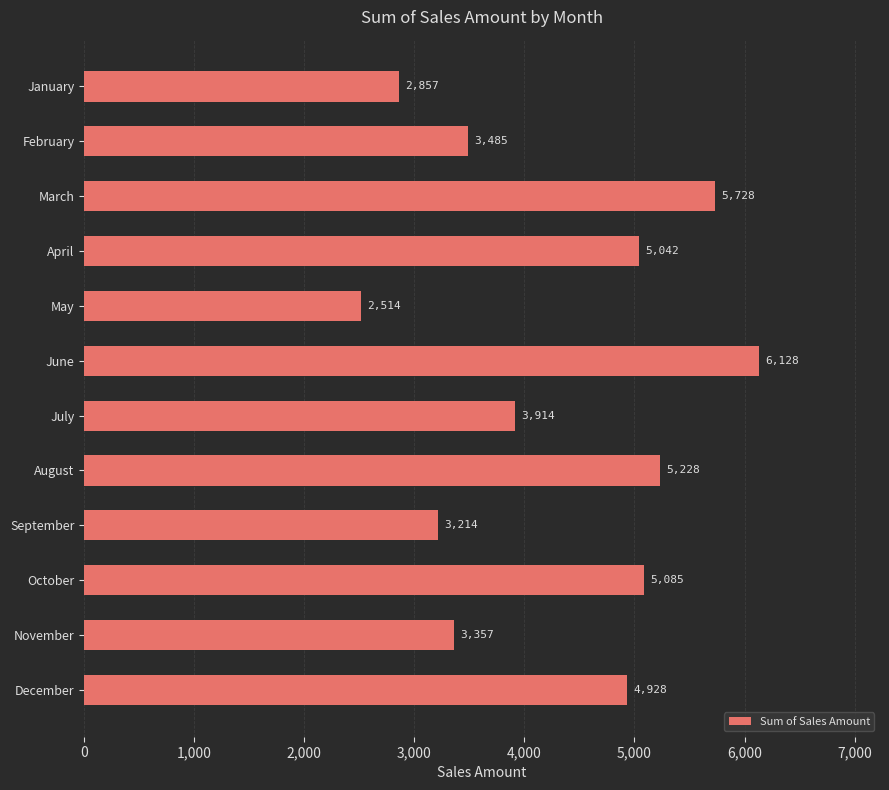

The chart shows a value of 2176 at February. True or false?

False